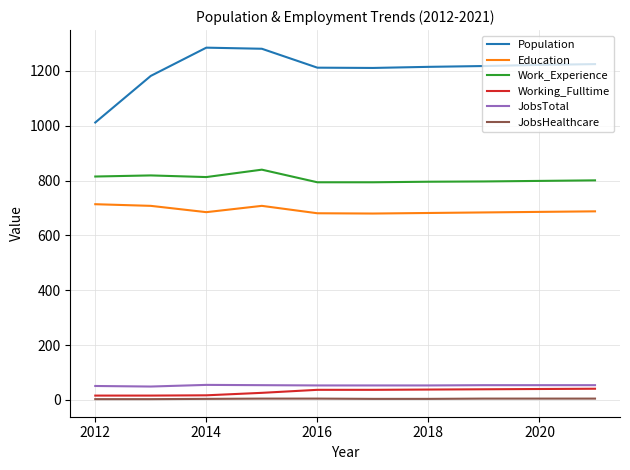

Which series has the widest spread of values?

Population